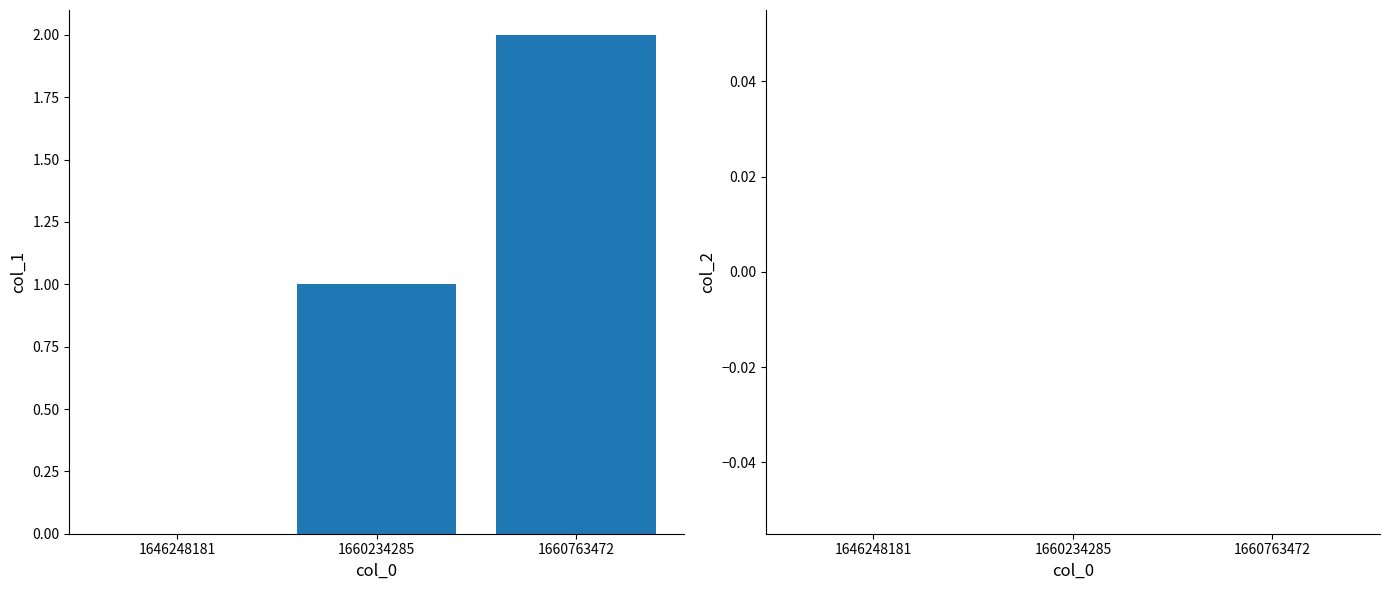

The chart shows a value of 2 at 1660763472. True or false?

True